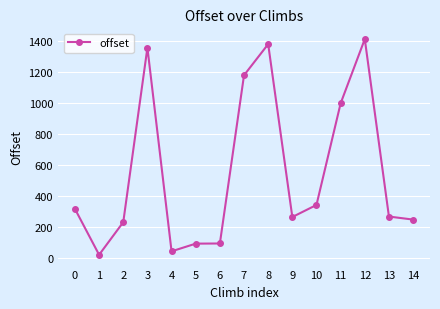

What is the value of the 4th point from the left?

1353.6